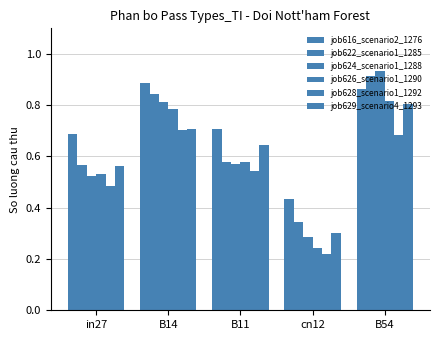

Does the chart contain any negative values?

No